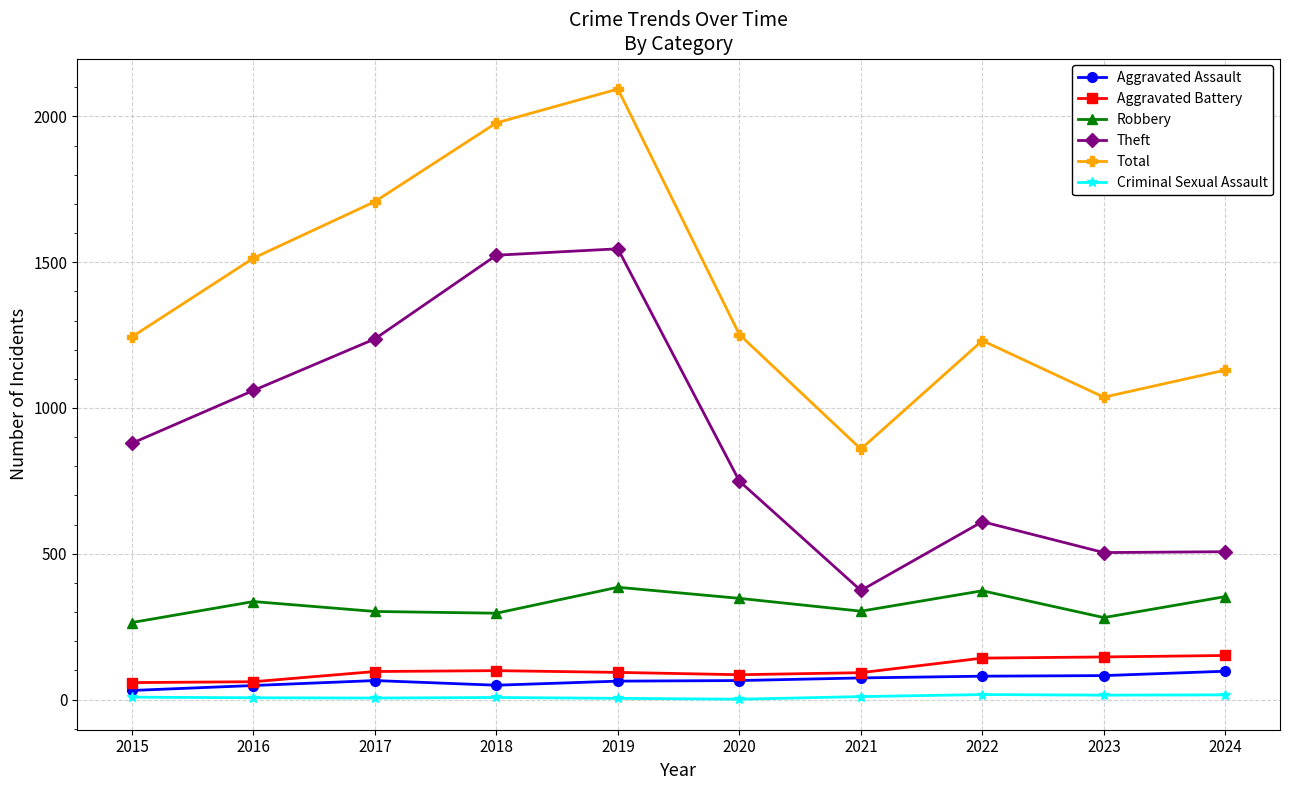

True or false: Total and Aggravated Assault intersect in this chart.

False